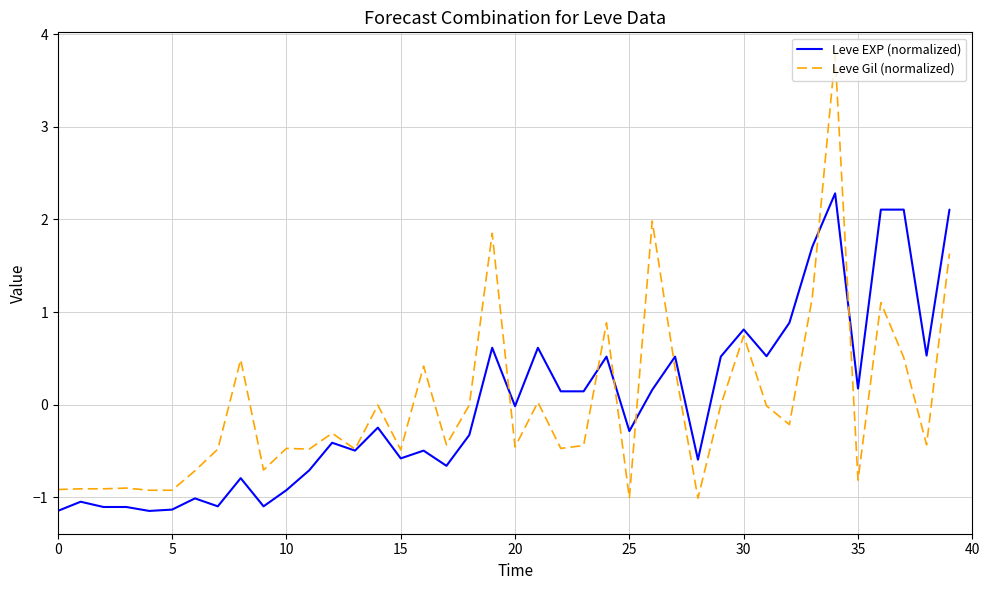

What is the highest value of the Leve Gil (normalized) series?

3.8